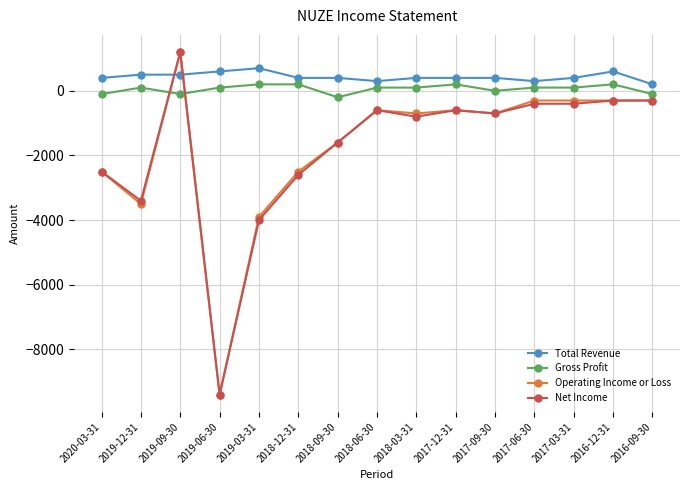

How many data points in Gross Profit are less than 100?

5